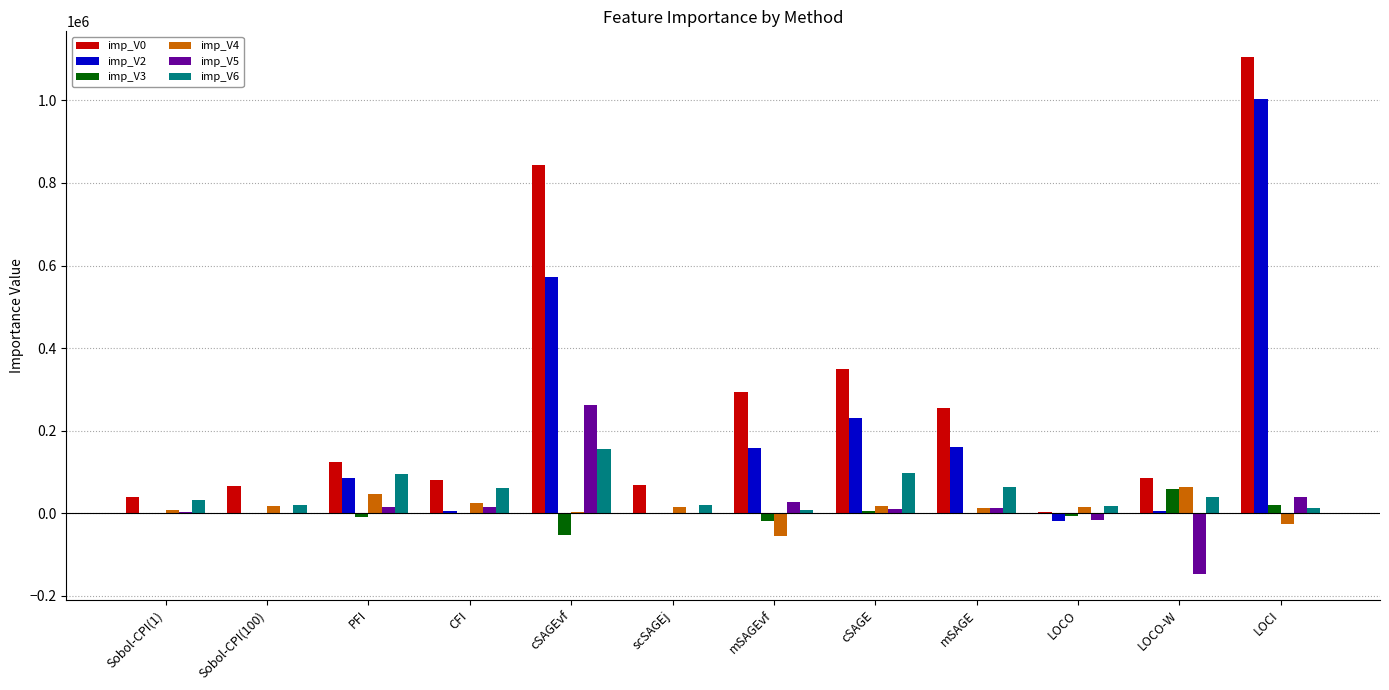

Count the number of data series in this chart.

6